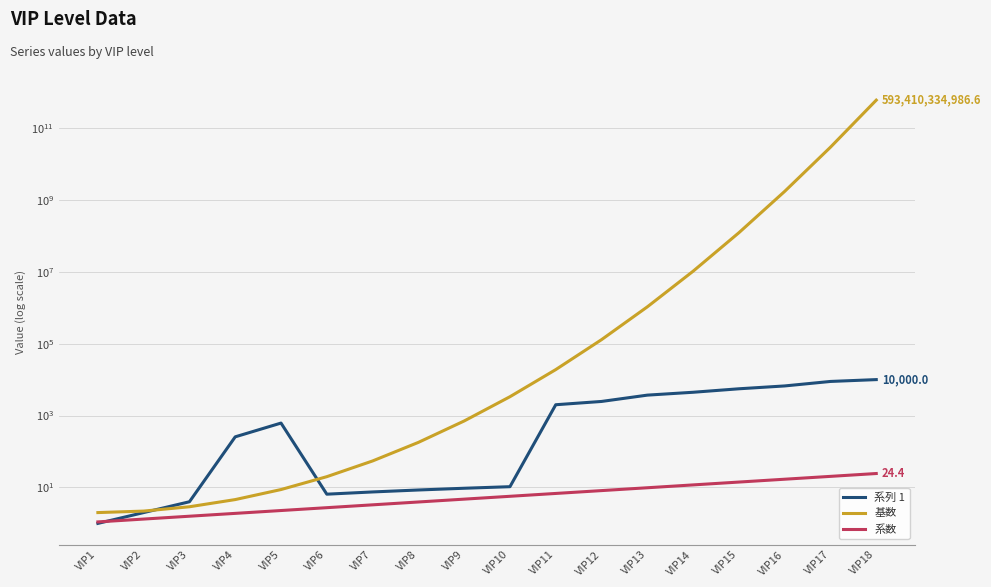

Reading left to right, transcribe all the data shown in this chart.

系列 1: 1.0	2.0	4.0	256.0	618.0	6.5	7.5	8.5	9.5	10.5	1999.0	2468.0	3699.0	4444.0	5555.0	6666.0	8888.0	10000.0
基数: 2.0	2.2	2.9	4.6	8.7	19.9	54.6	179.3	706.7	3342.6	18972.0	129216.5	1056098.6	10357909.1	121904848.3	1721674741.5	29178467876.1	593410334986.6
系数: 1.1	1.3	1.6	1.9	2.3	2.7	3.3	3.9	4.7	5.7	6.8	8.2	9.8	11.8	14.1	16.9	20.3	24.4